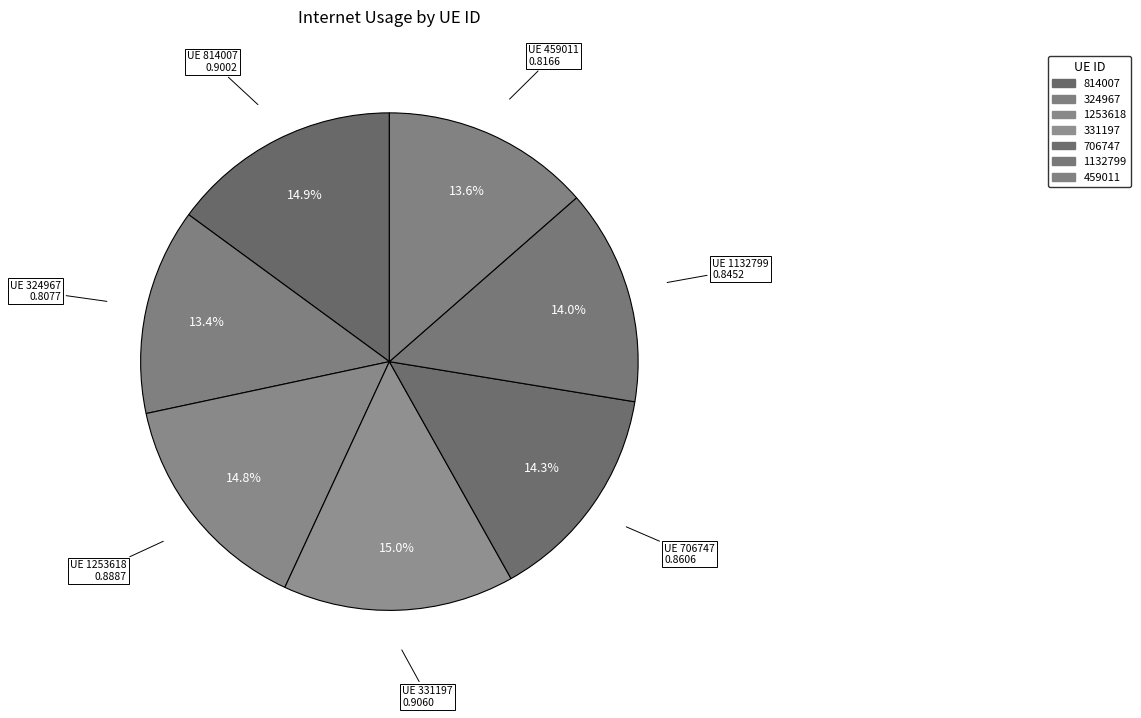

Which category has the biggest portion of the pie?

331197